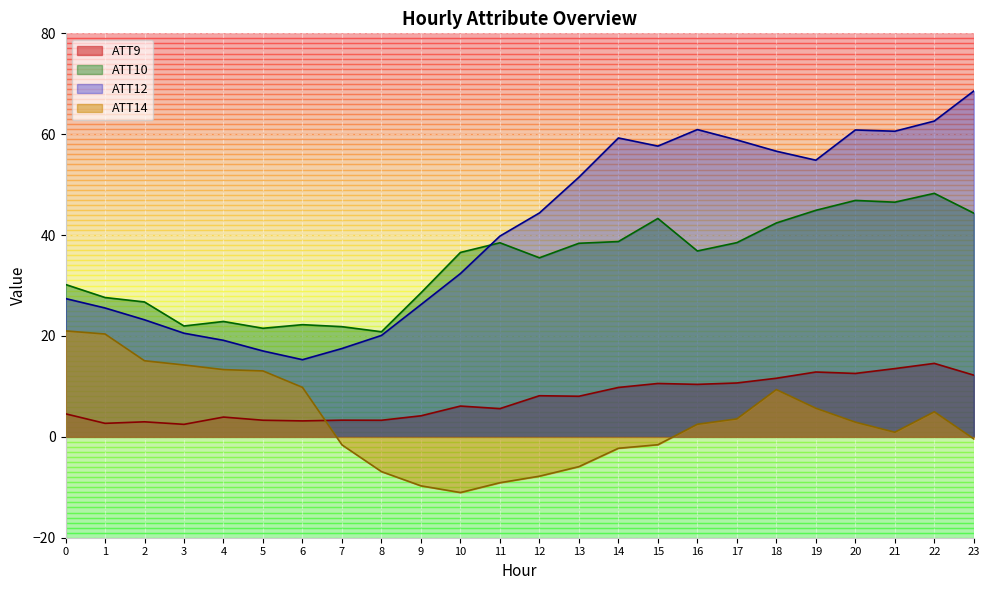

The value of ATT10 at 4 is 10.2. True or false?

False